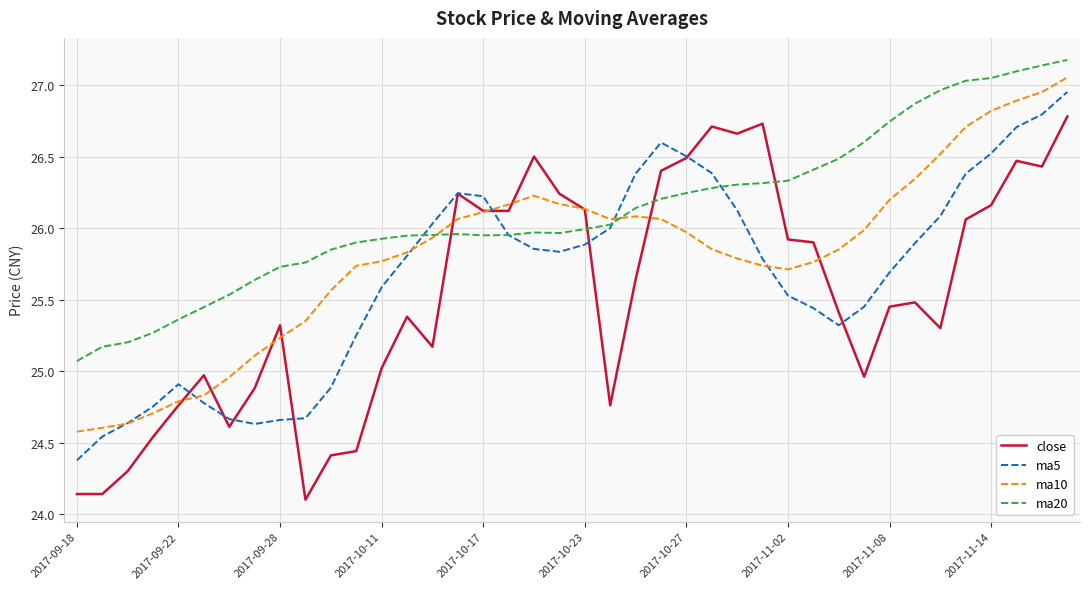

What is the minimum value for ma20?

25.1